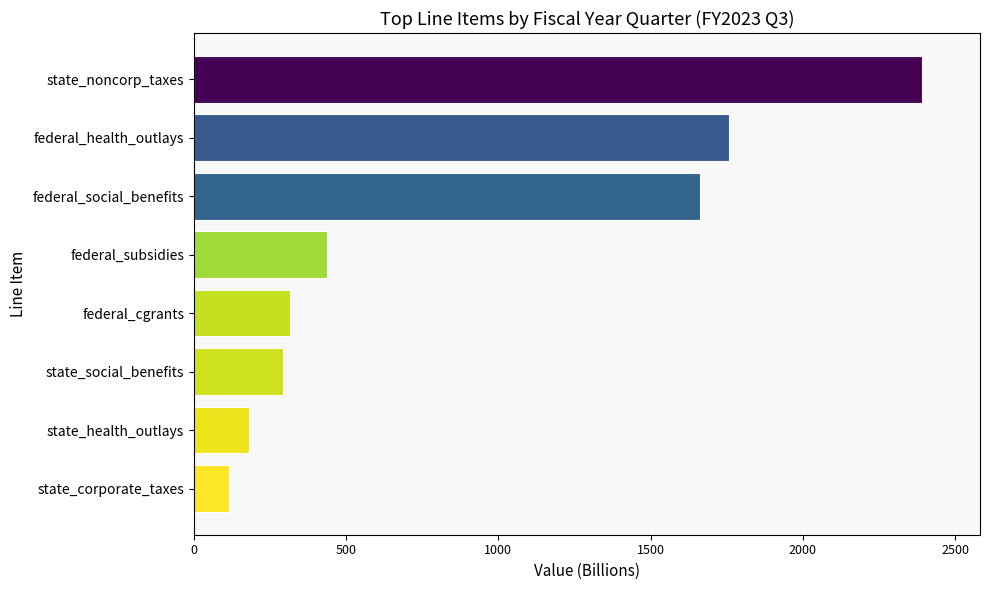

Approximately how many times larger is the value at federal_health_outlays compared to state_corporate_taxes?

15.0